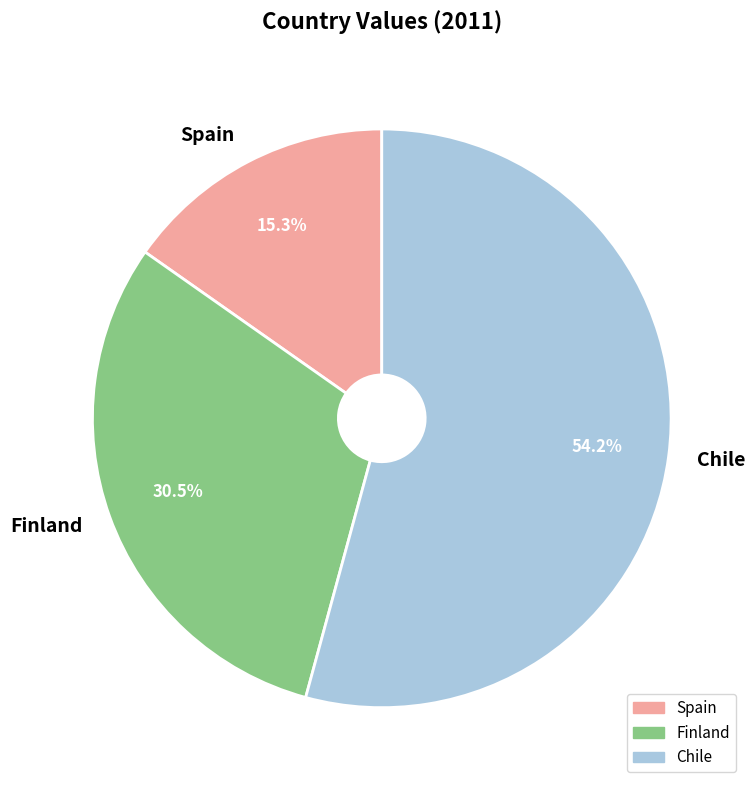

Which has a higher value, Chile or Spain?

Chile